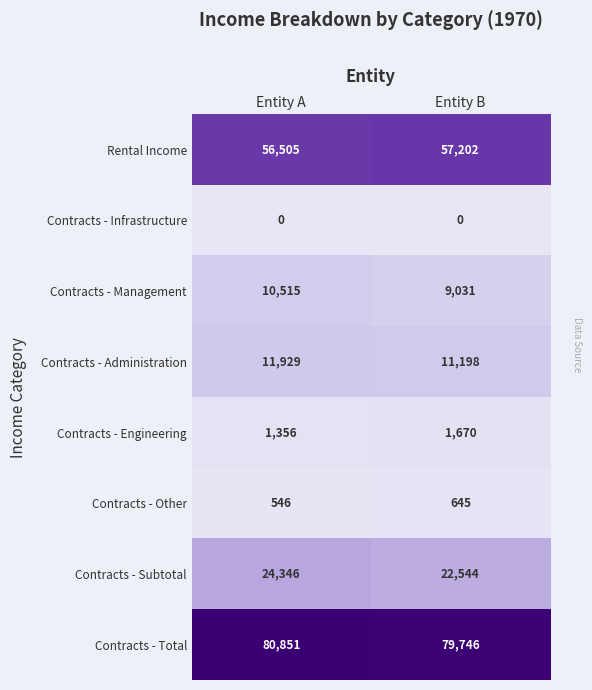

How many data points does each series have?

2